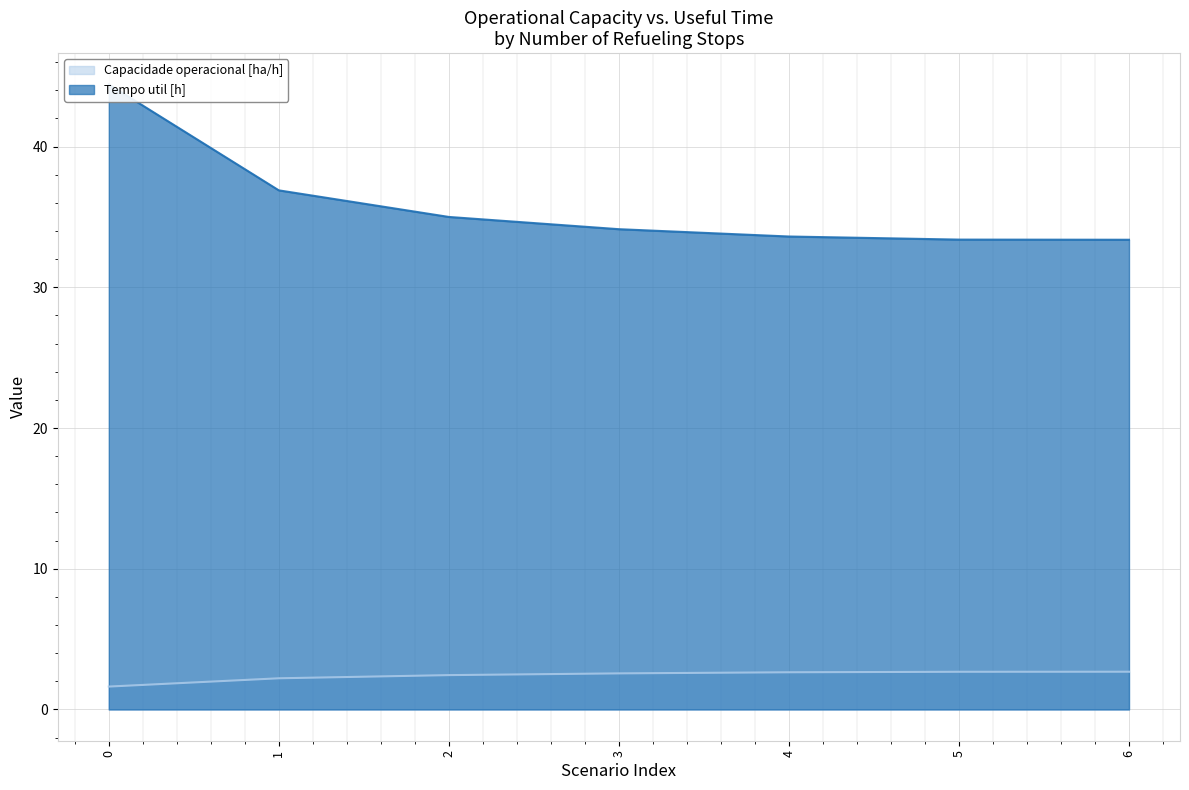

Which series has the largest total across all categories?

Tempo util [h]